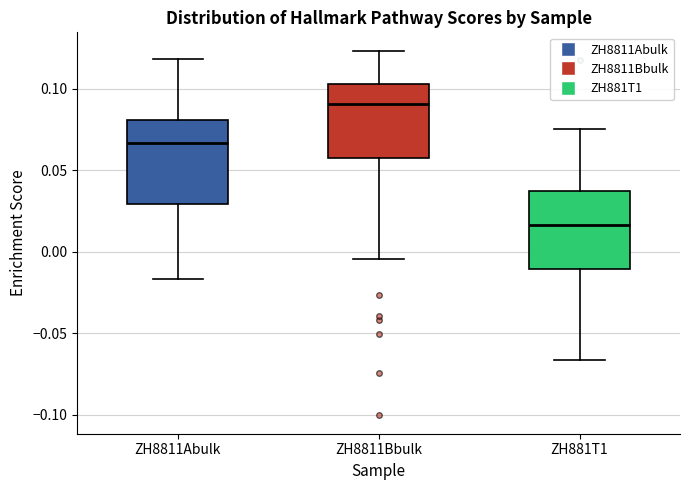

Reading left to right, transcribe this box plot: for each box, give where its median line is, the range the box spans, and where its two whiskers end, as read against the y-axis. The values are not printed on the chart, so give them approximately, as read against the axis.

ZH8811Abulk: median 0.065, box 0.030 to 0.080, whiskers -0.015 to 0.120
ZH8811Bbulk: median 0.090, box 0.055 to 0.105, whiskers -0.005 to 0.125
ZH881T1: median 0.015, box -0.010 to 0.035, whiskers -0.065 to 0.075